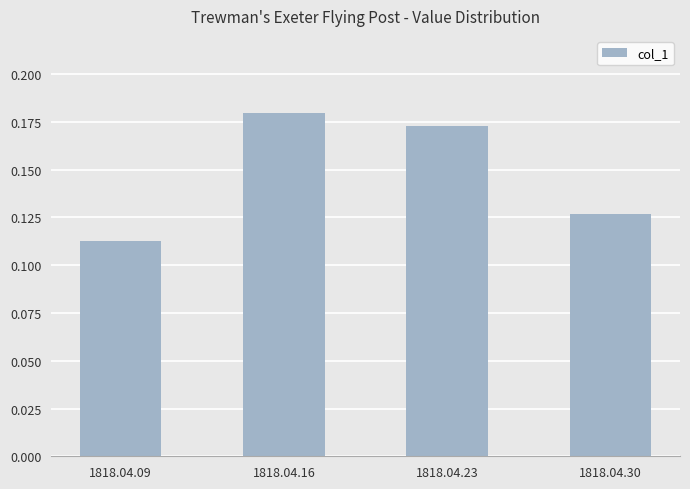

At which category does the chart reach its minimum across all series?

1818.04.09